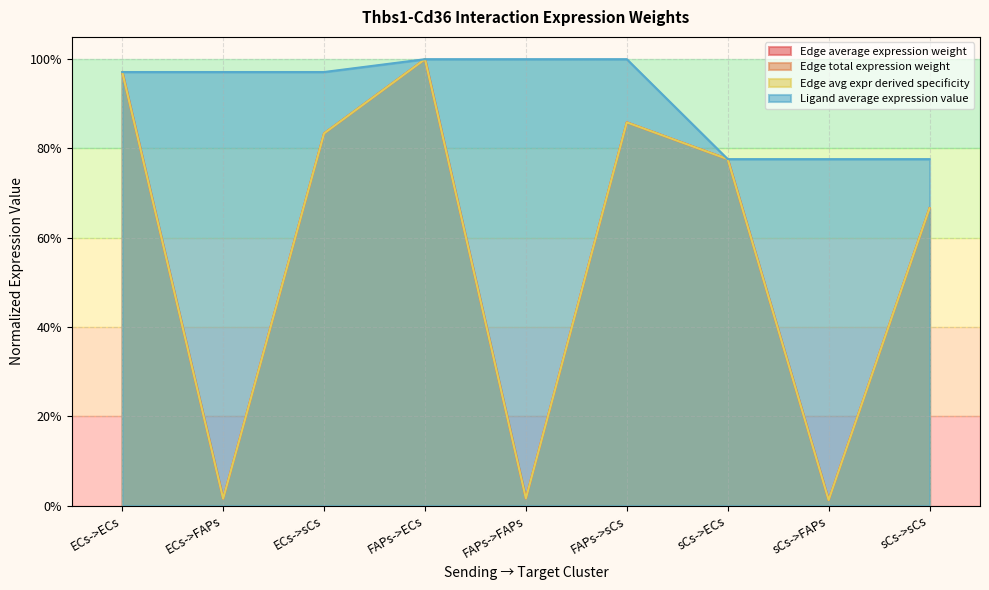

What is the label of the 2nd point from the right?

sCs->FAPs